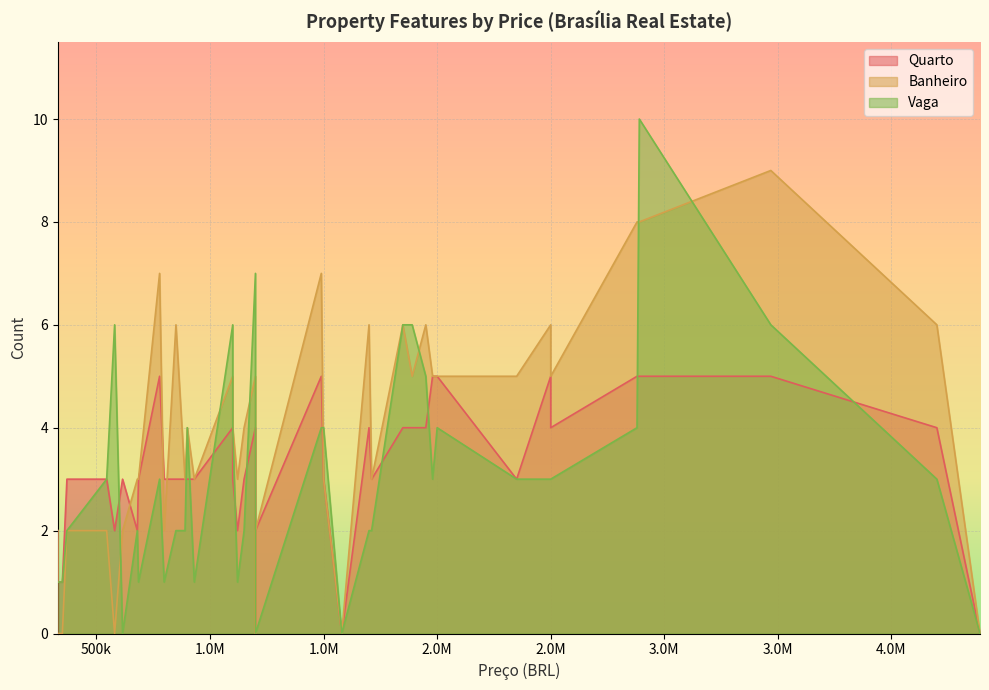

Rank the series at 1500000 from highest to lowest value.

Vaga, Quarto, Banheiro